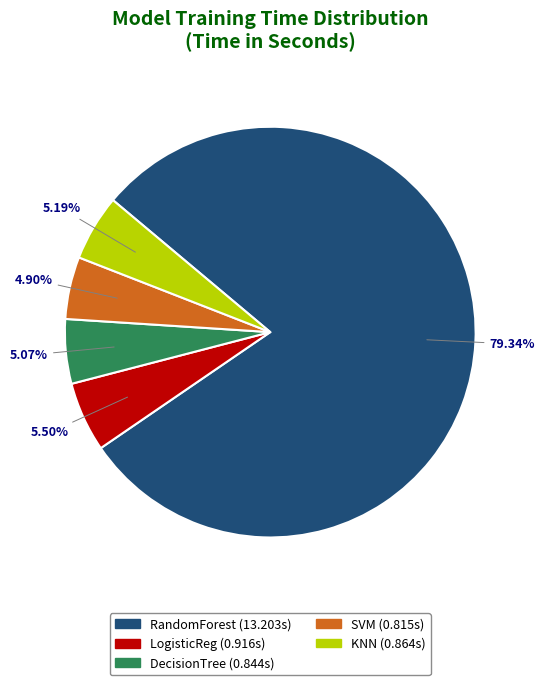

Count the number of slices in the pie.

5